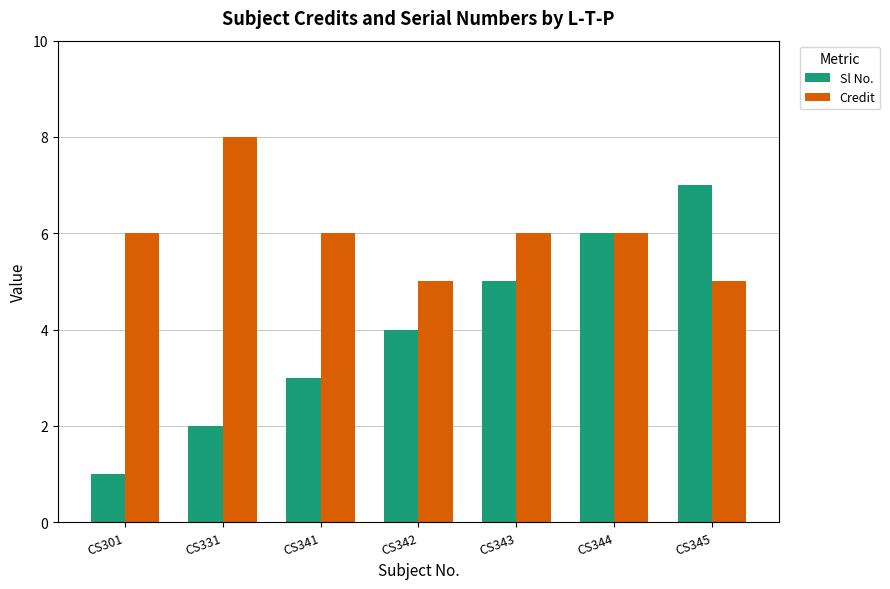

What is the approximate value of Sl No. at CS301?

1